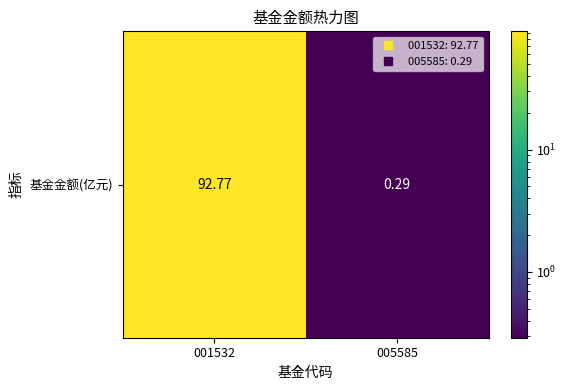

Is it true that the value at 001532 is 127.8?

False